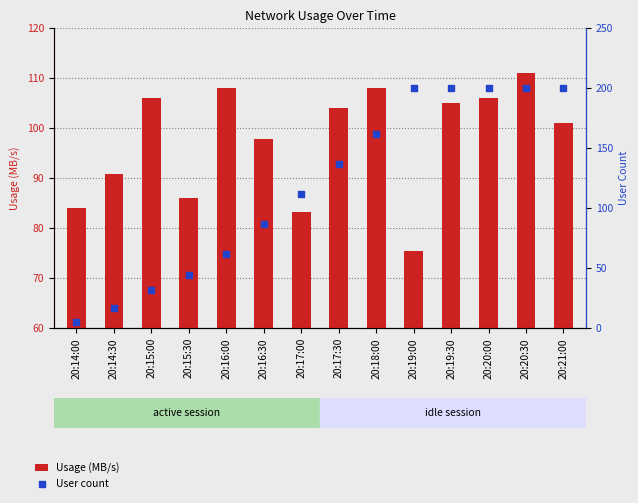

What are all the series names shown in the legend?

Usage (MB/s), User count